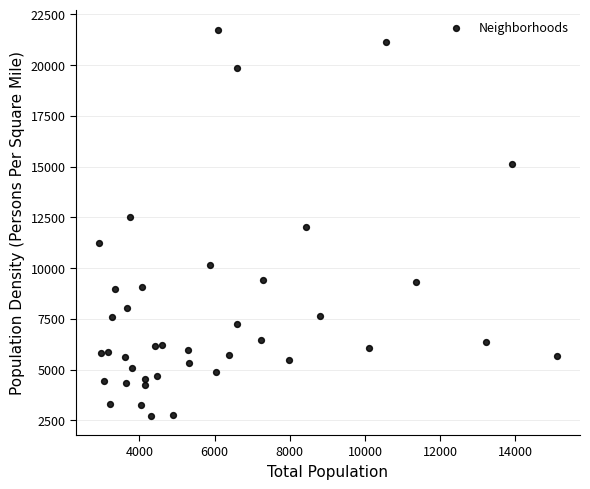

What is the range of Y values (max minus min)?

19020